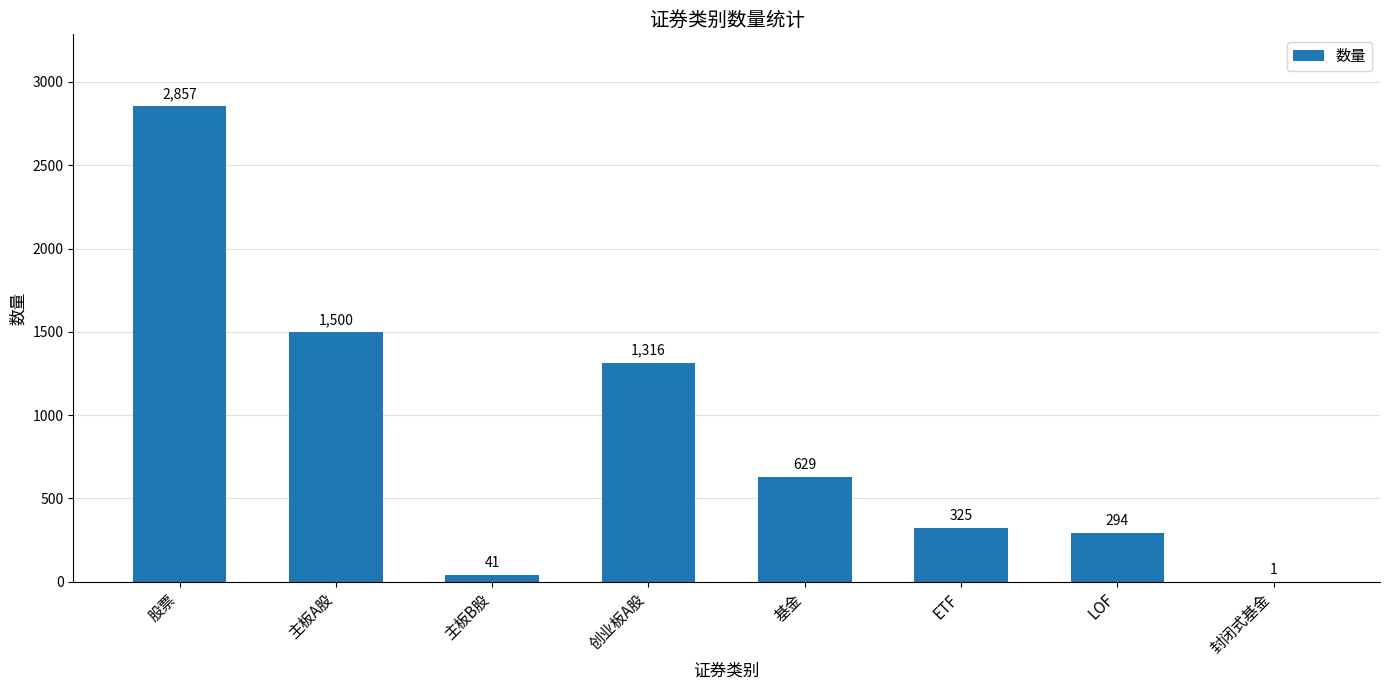

Reading left to right, what are all the values shown in this chart?

2857	1500	41	1316	629	325	294	1